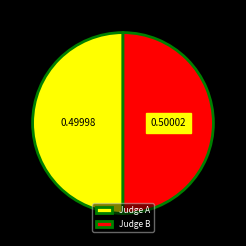

Combined, do Judge B and Judge A account for over 50%?

Yes